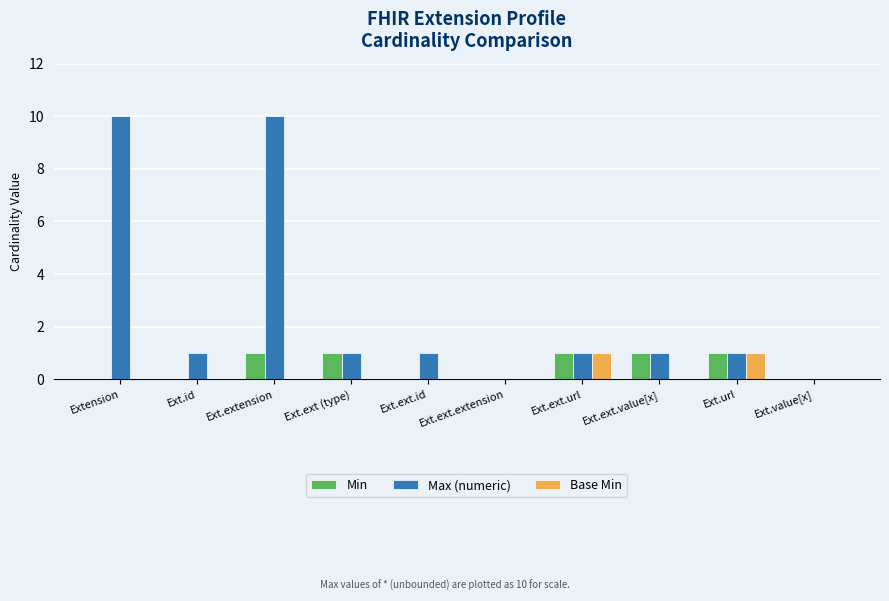

What is the maximum value shown in the chart?

10